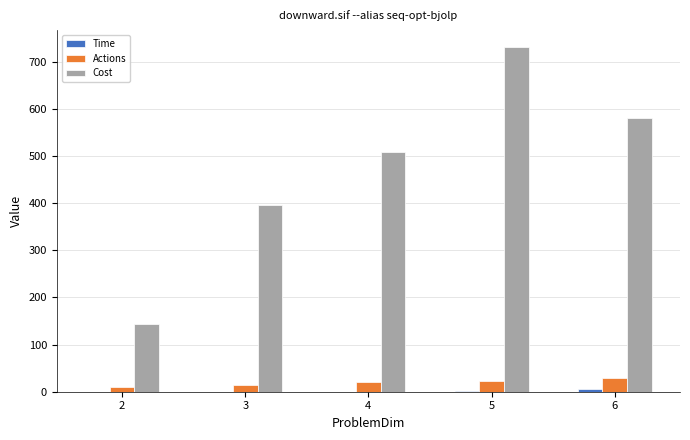

Which series has the largest total across all categories?

Cost